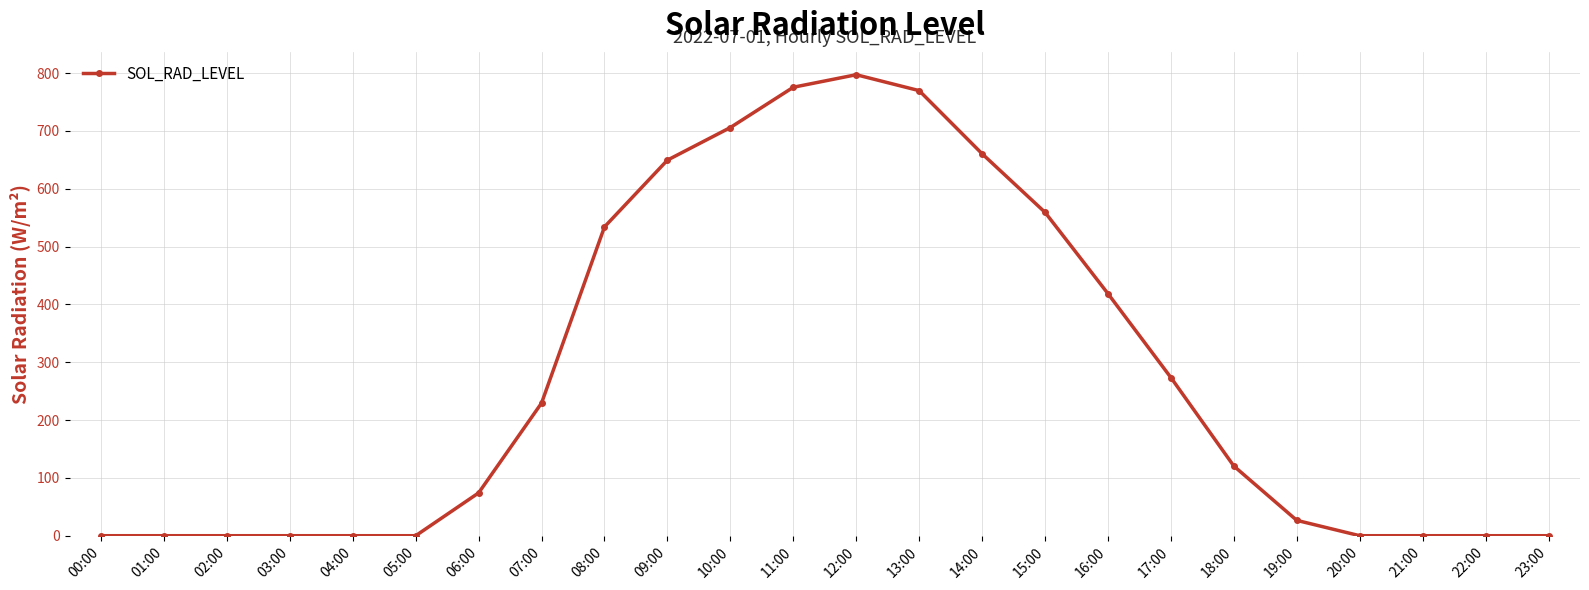

What is the label of the 23rd point from the left?

22:00